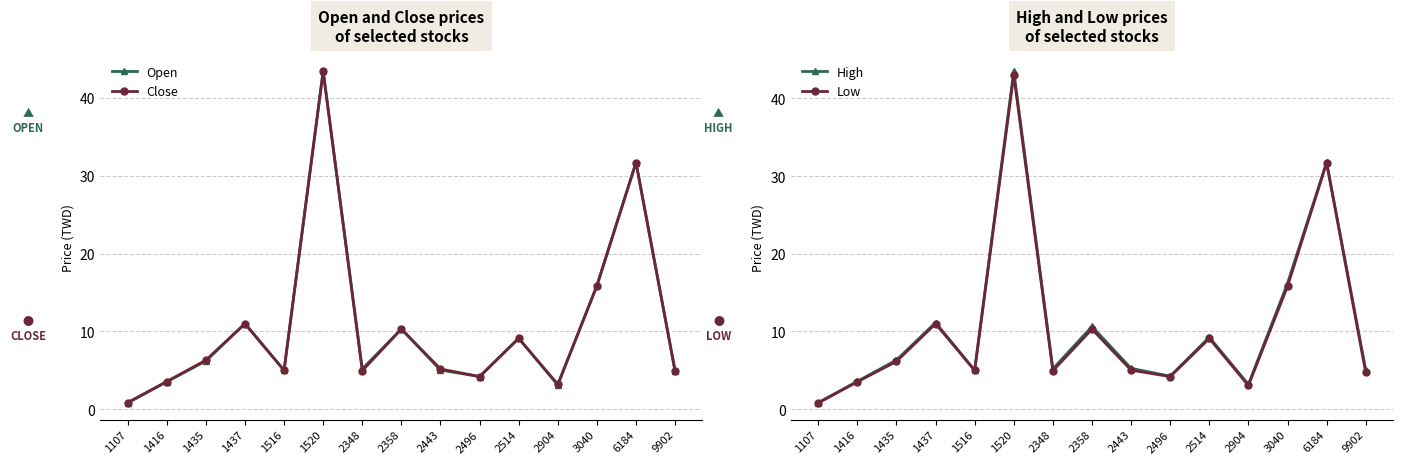

Is the value of Close at 2348 greater than the value of Low at 9902?

Yes